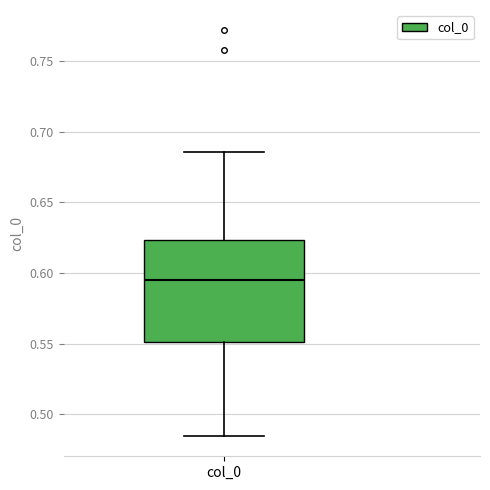

Transcribe this box plot: give where the median line is, the range the box spans, and where the two whiskers end, as read against the y-axis. The values are not printed on the chart, so give them approximately, as read against the axis.

median 0.595, box 0.550 to 0.625, whiskers 0.485 to 0.685